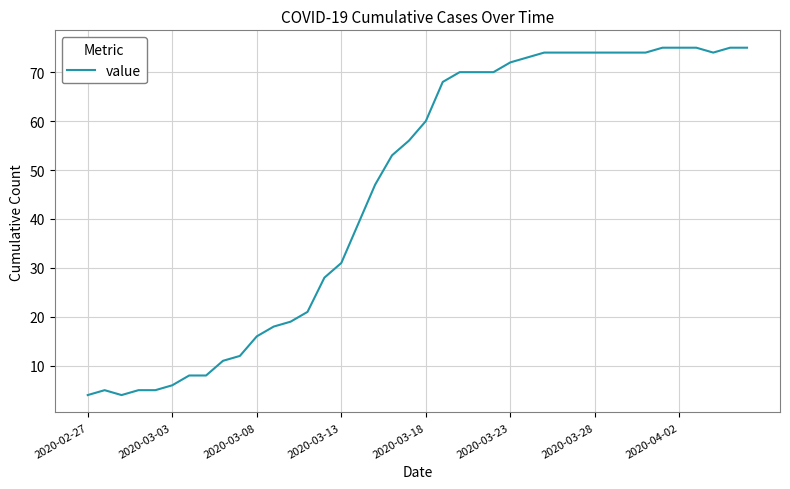

What is the difference between the maximum and minimum values?

71